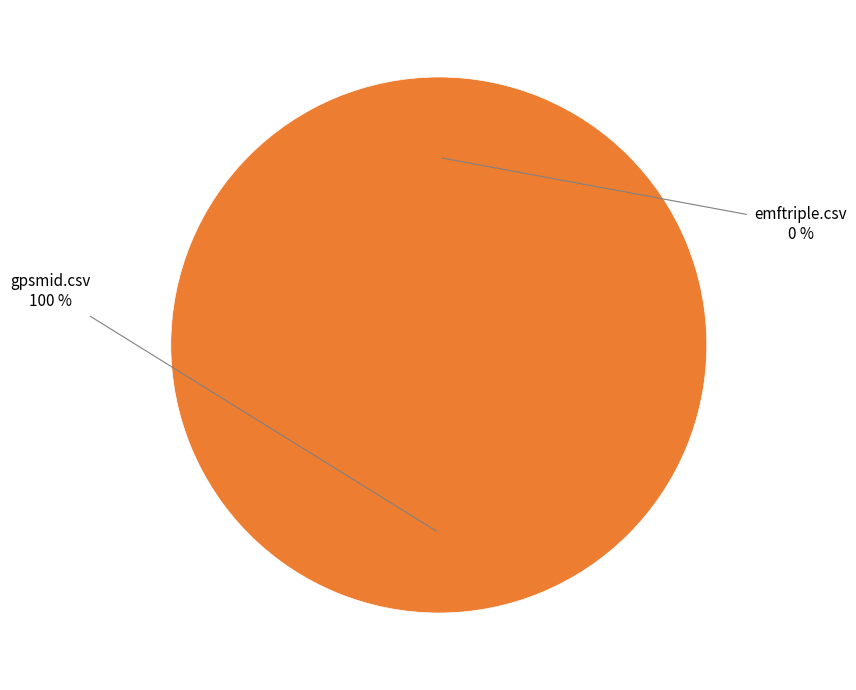

What percentage is the gpsmid.csv slice, to the nearest percent?

100%